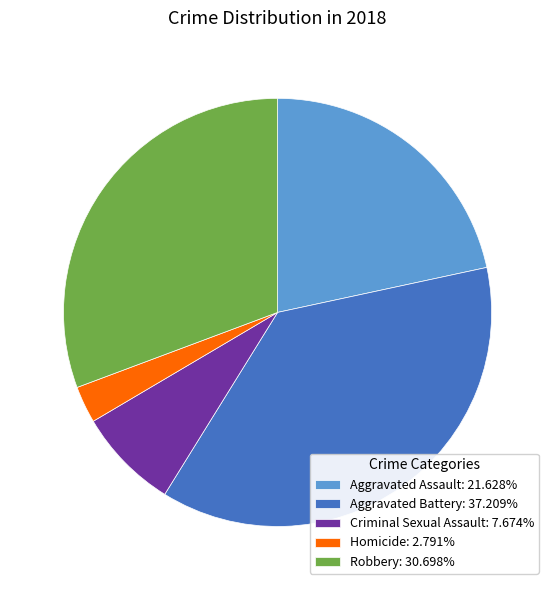

How many segments does this pie chart have?

5